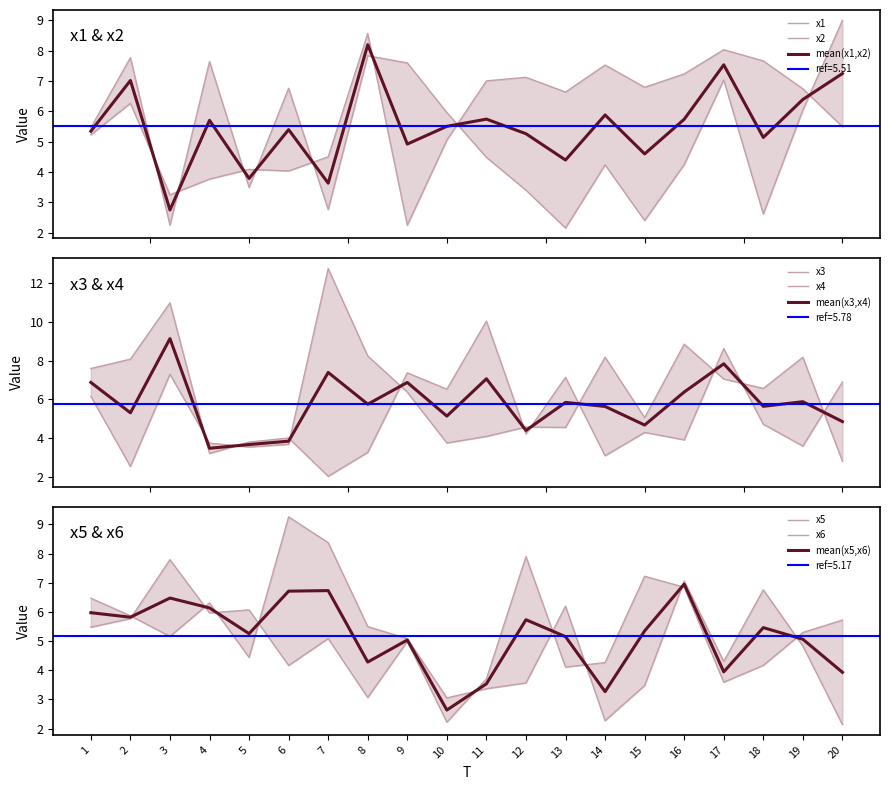

Where is x2 nearest to the value 5?

10